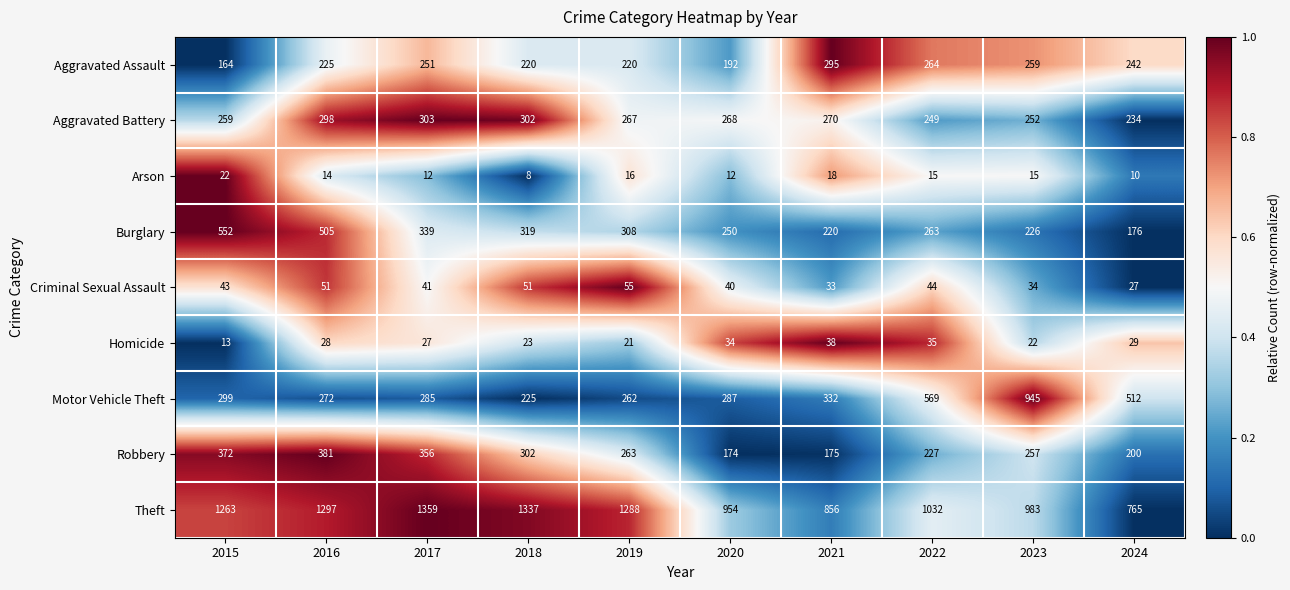

How many distinct data groups are displayed?

9